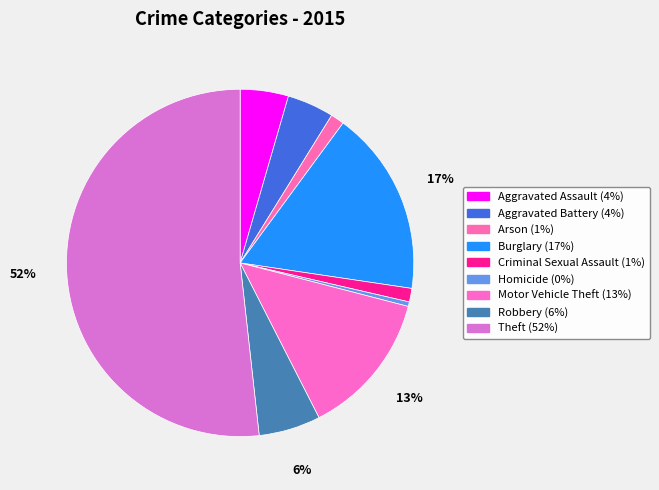

Which category has the smallest portion of the pie?

Homicide